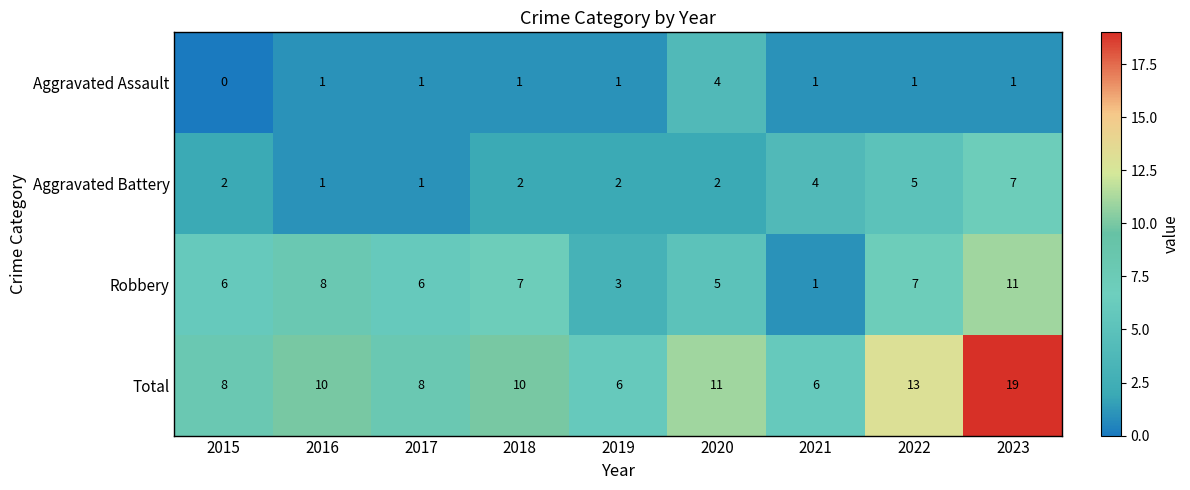

Which series changed the most between 2019 and 2020?

Total